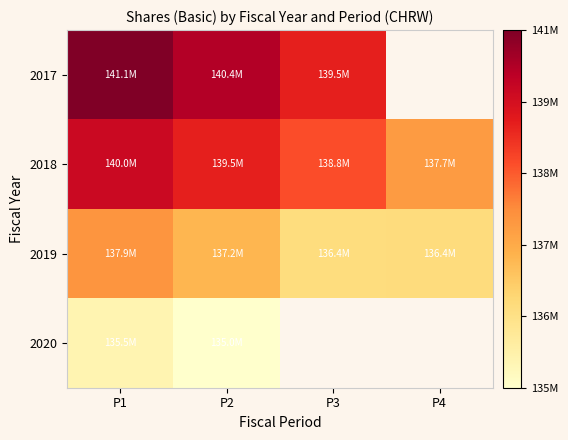

At how many categories does at least one series exceed 135132374?

4